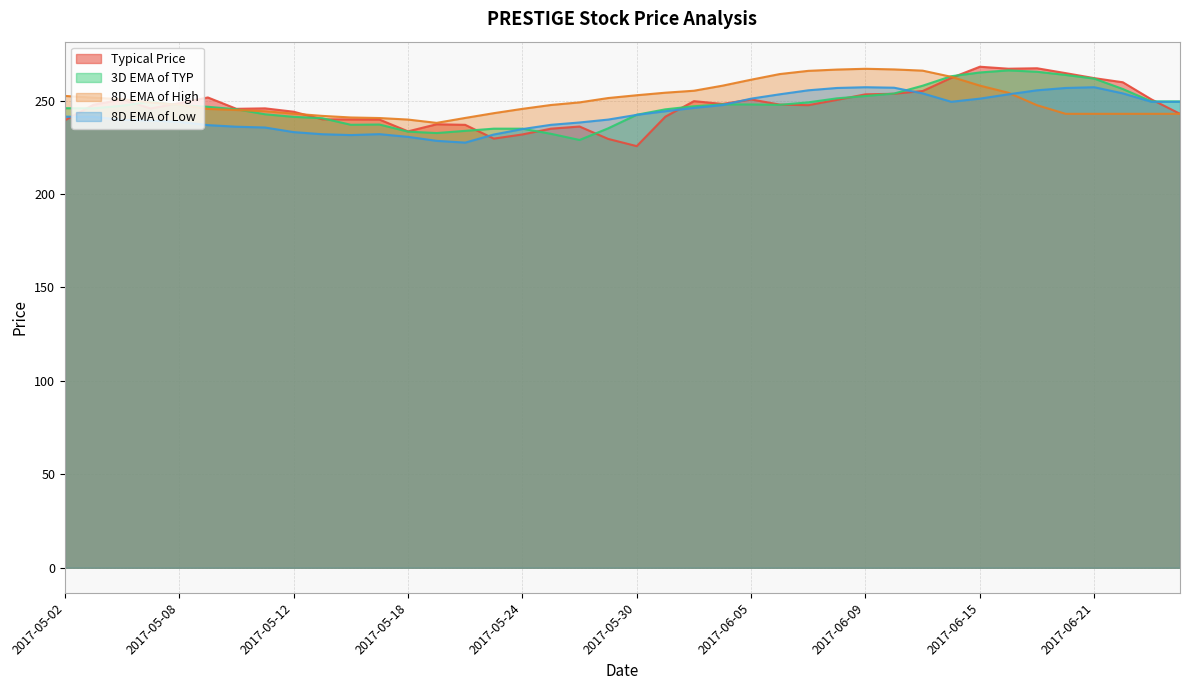

How many lines are shown in the chart?

4